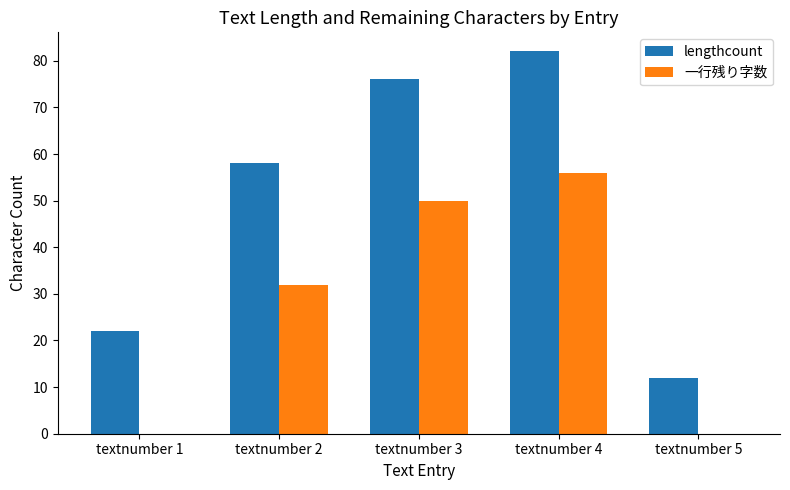

Which label corresponds to the largest value in the chart?

textnumber 4